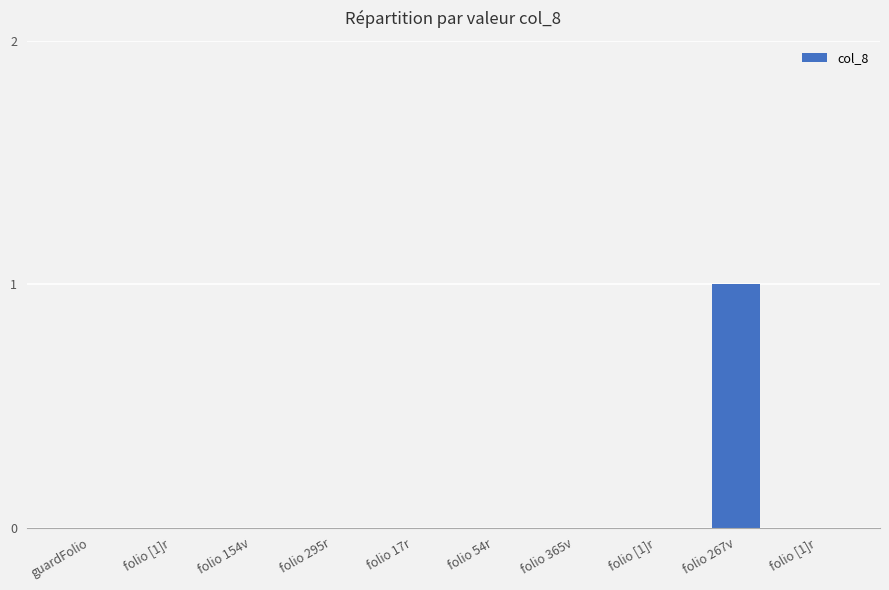

How many categories are shown in the chart?

10